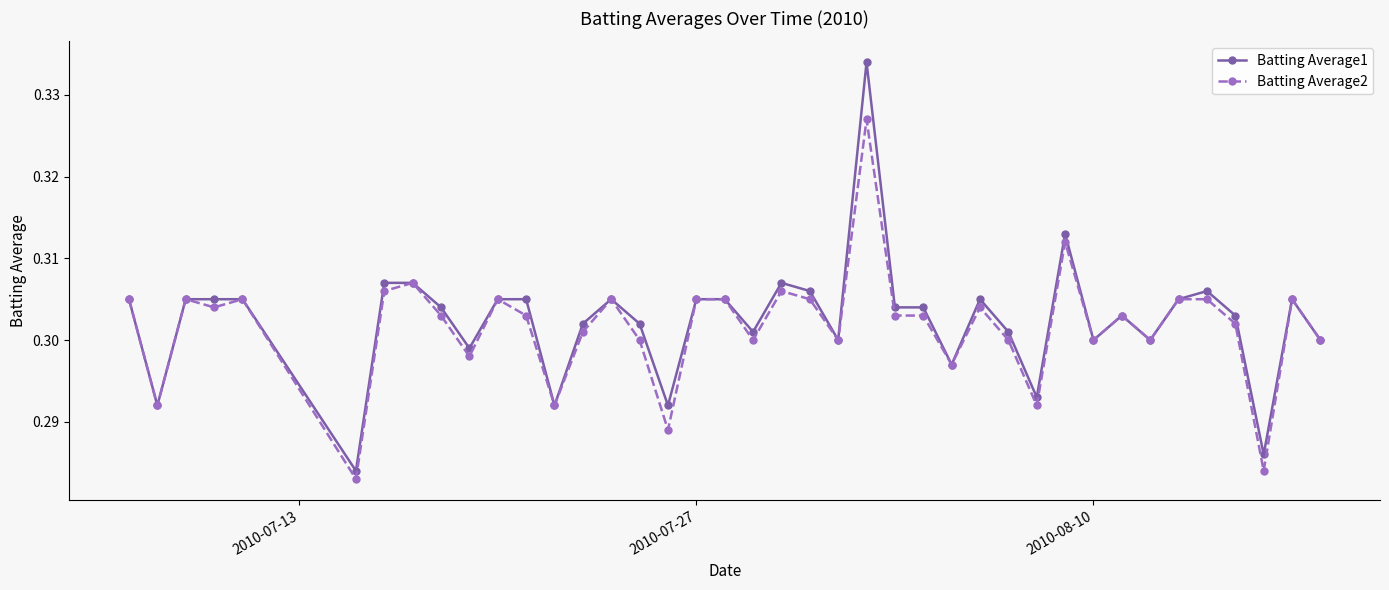

Rank the series by their maximum value, from lowest to highest.

Batting Average2, Batting Average1